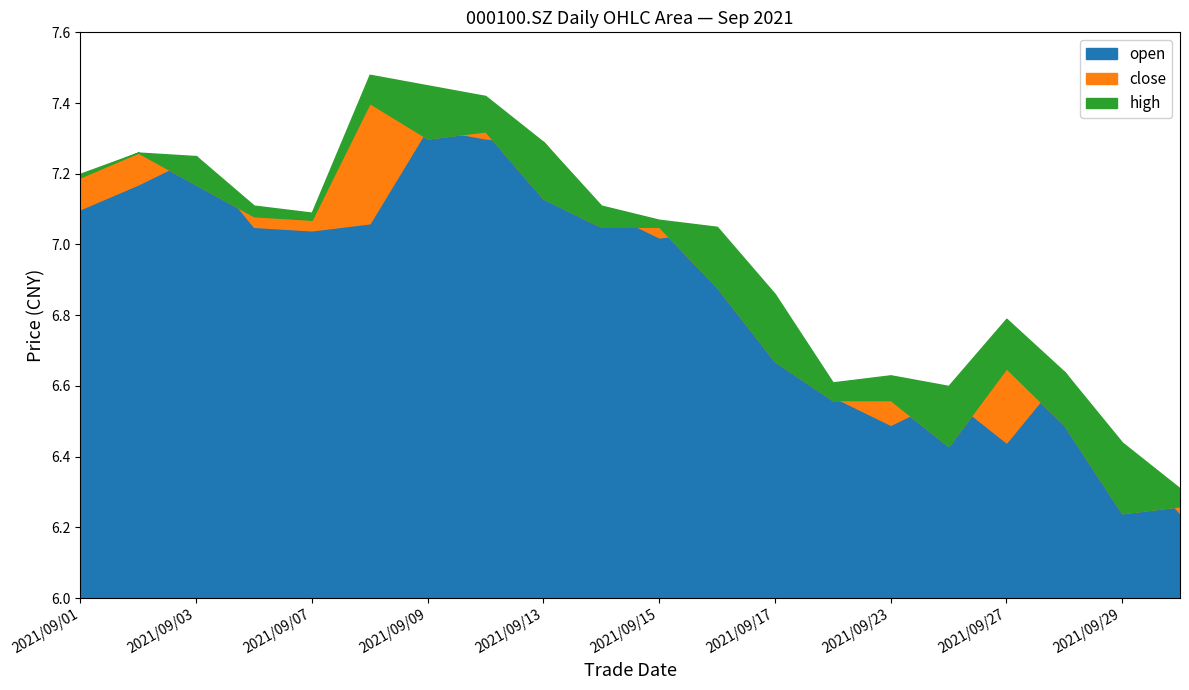

Rank the series at 2021/09/03 from lowest to highest value.

close, open, high